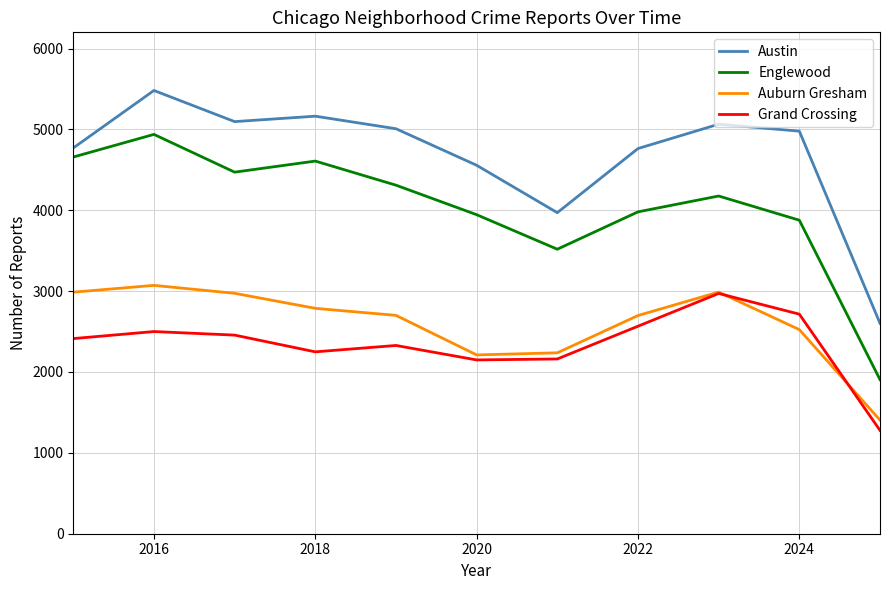

What is the sum of all Austin values?

51451